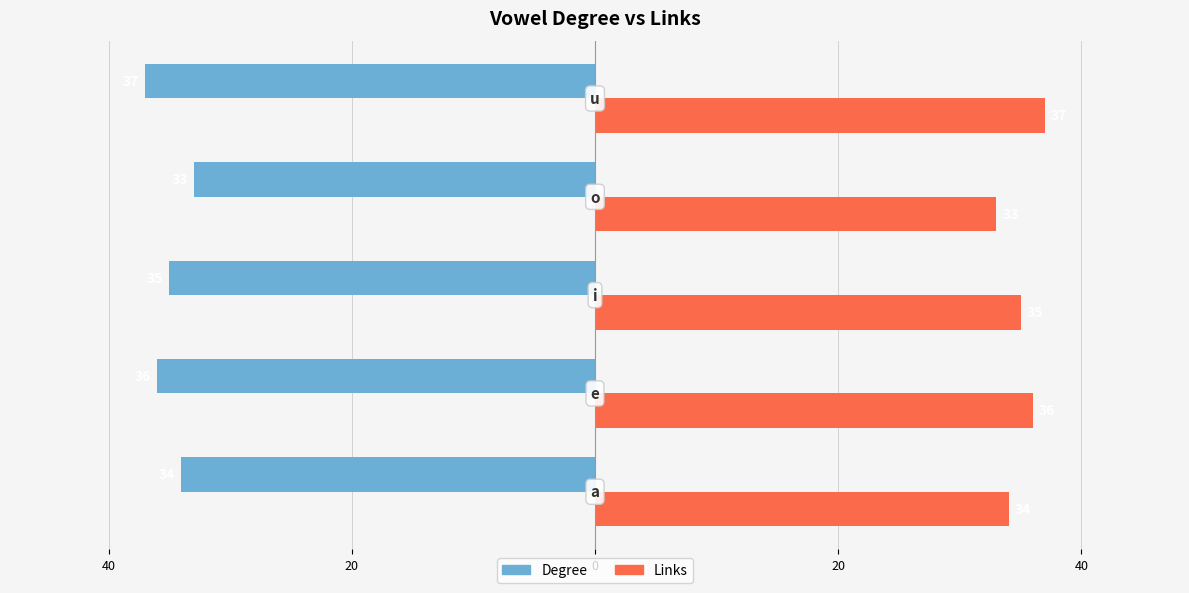

What is the difference between the maximum and minimum values in the Degree series?

4